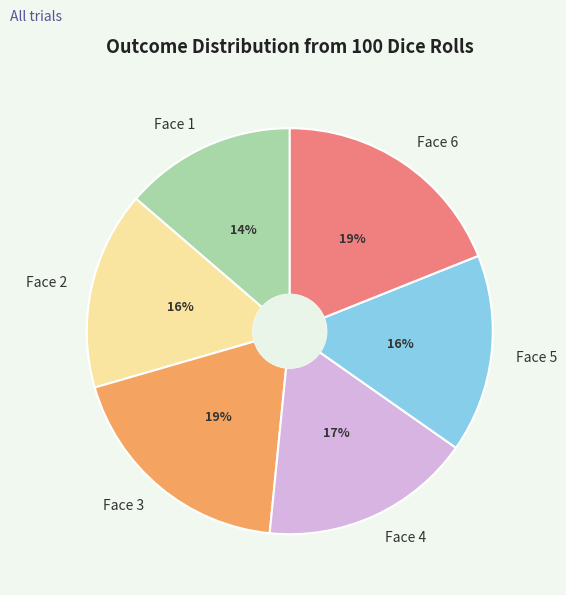

True or false: Face 5 accounts for 10% of the total.

False